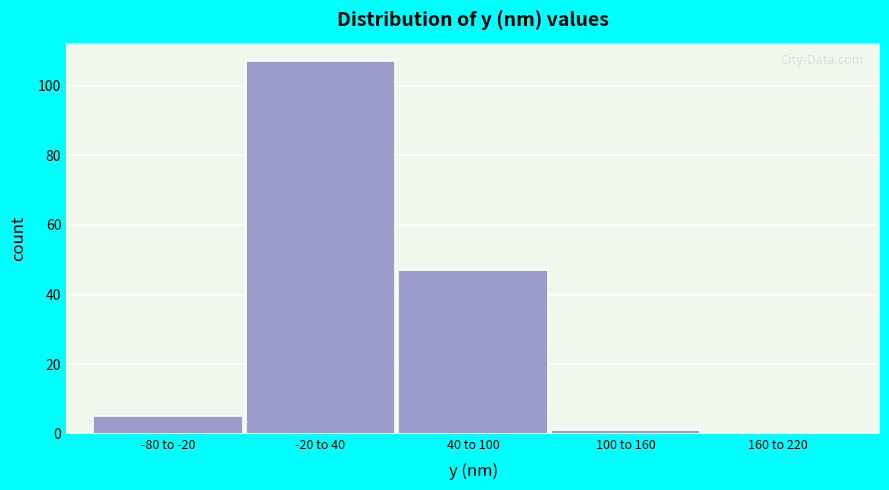

Reading right to left, extract all data points from this chart.

160 to 220=0	100 to 160=1	40 to 100=47	-20 to 40=107	-80 to -20=5